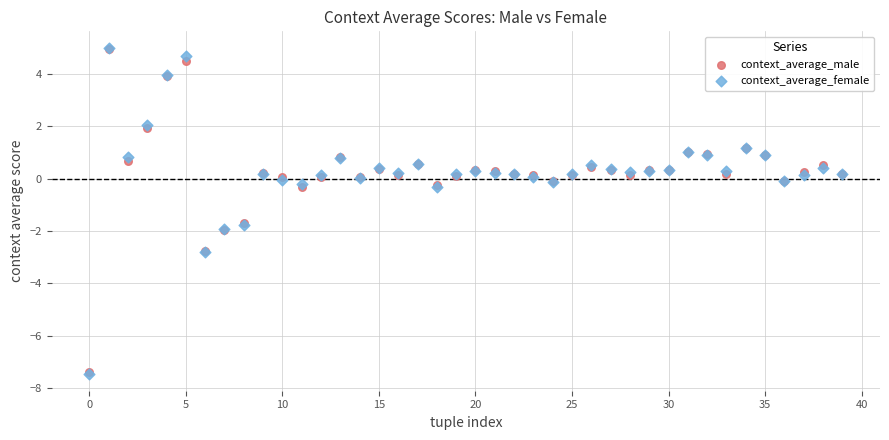

What are all the series names shown in the legend?

context_average_male, context_average_female